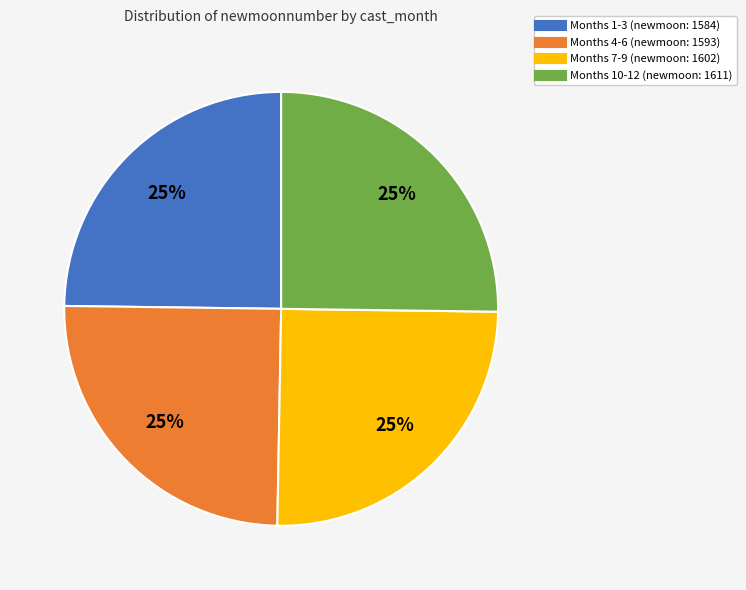

Is there any slice that represents more than half of the pie?

No